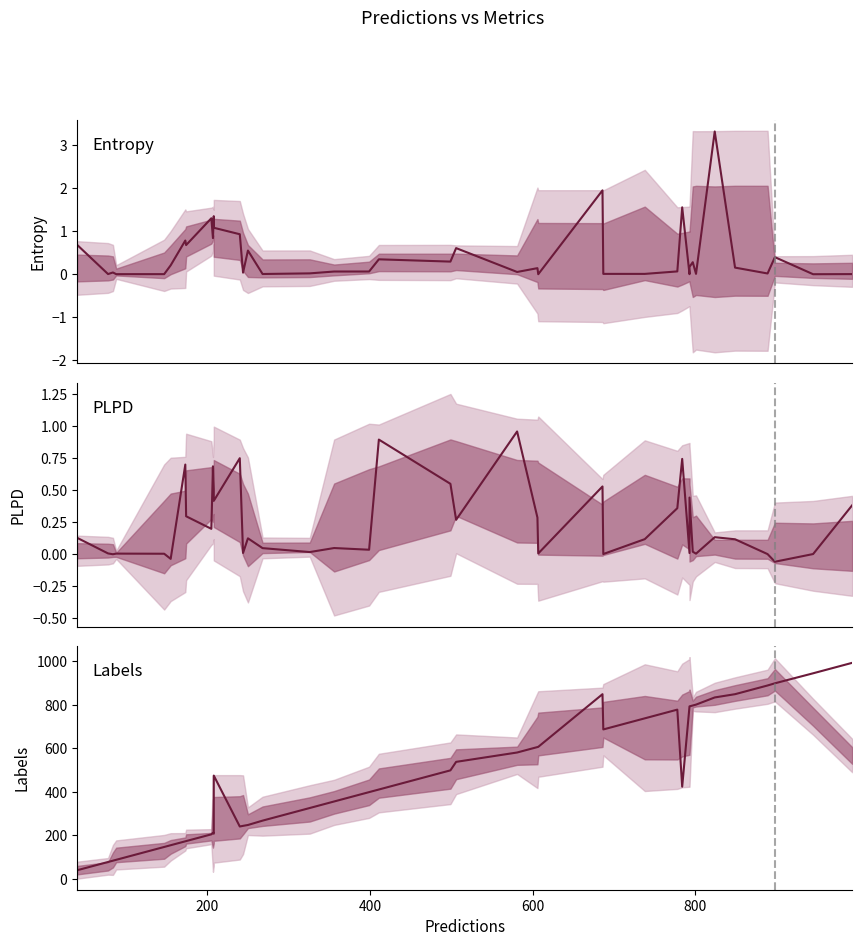

What is the maximum value shown in the chart?

993.0